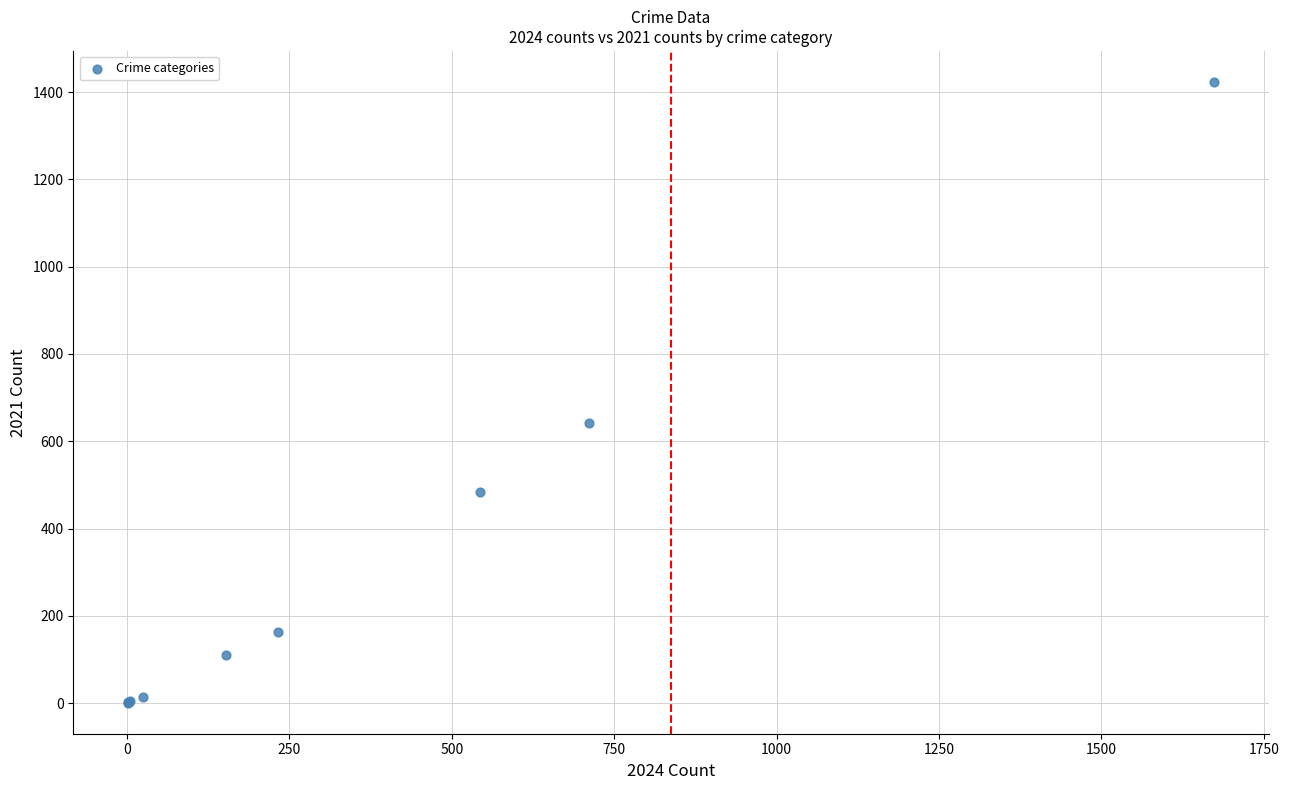

What Y value in the scatter plot is closest to 712?

642